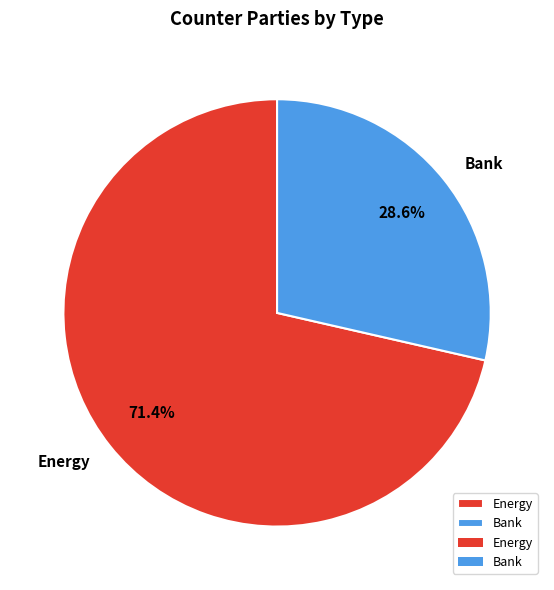

Is it true that Bank is 29% of the pie?

True